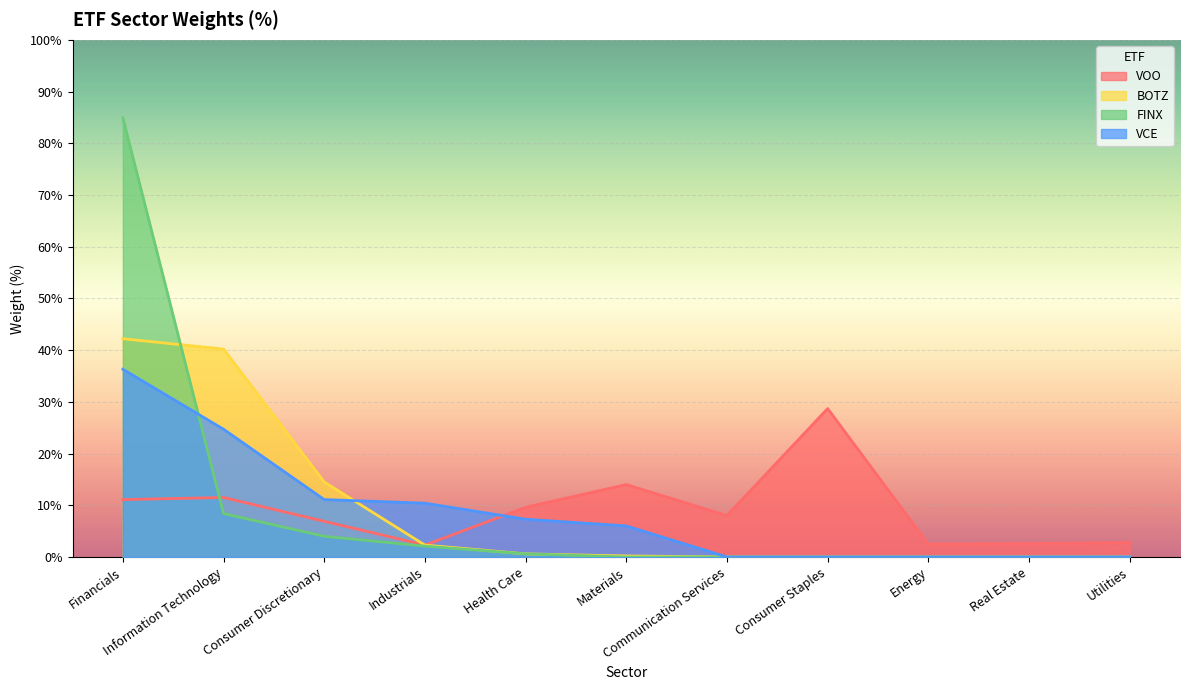

At which label does VCE reach its minimum?

Communication Services